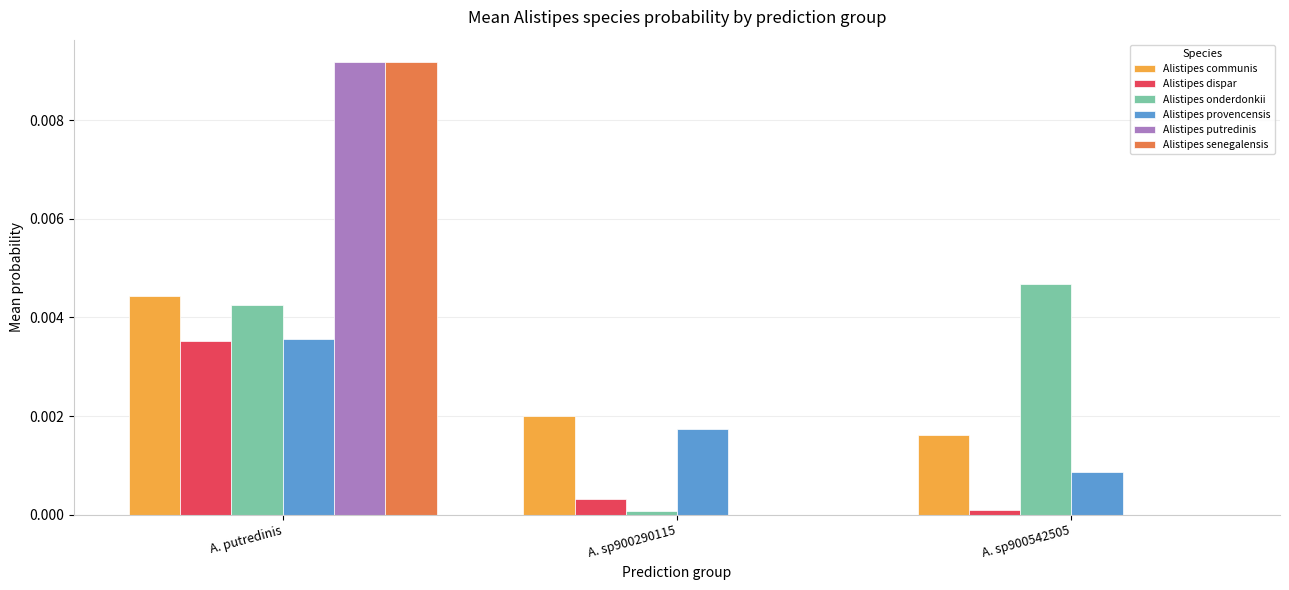

Between A. sp900290115 and A. sp900542505, which series saw the biggest shift?

Alistipes onderdonkii